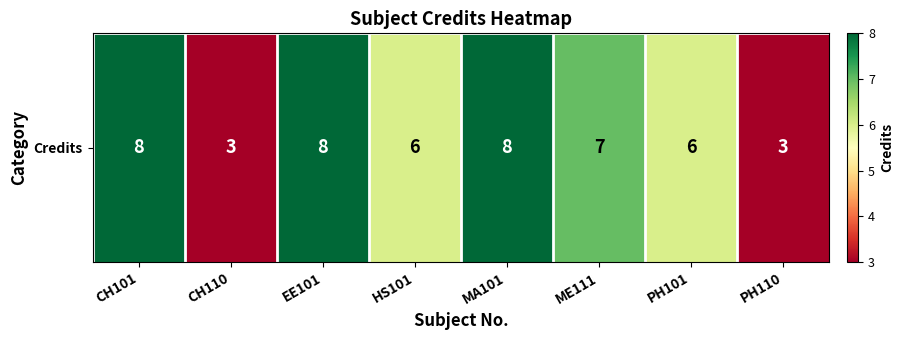

At which category does the chart reach its minimum across all series?

CH110